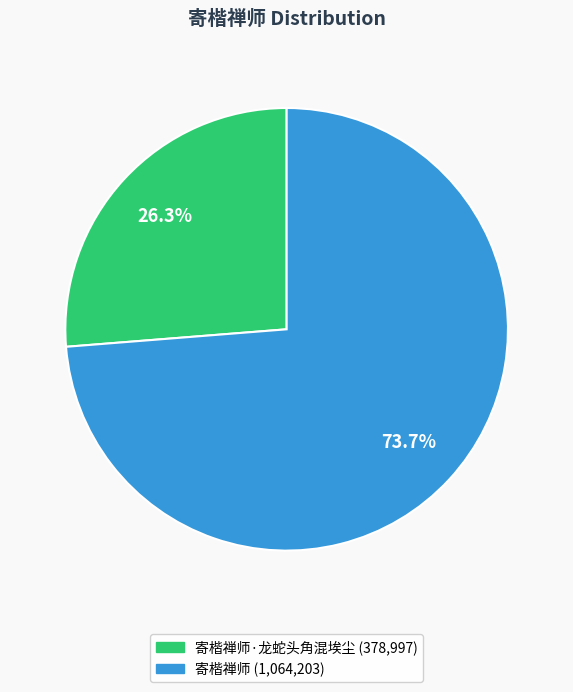

Is there any slice that represents more than half of the pie?

Yes